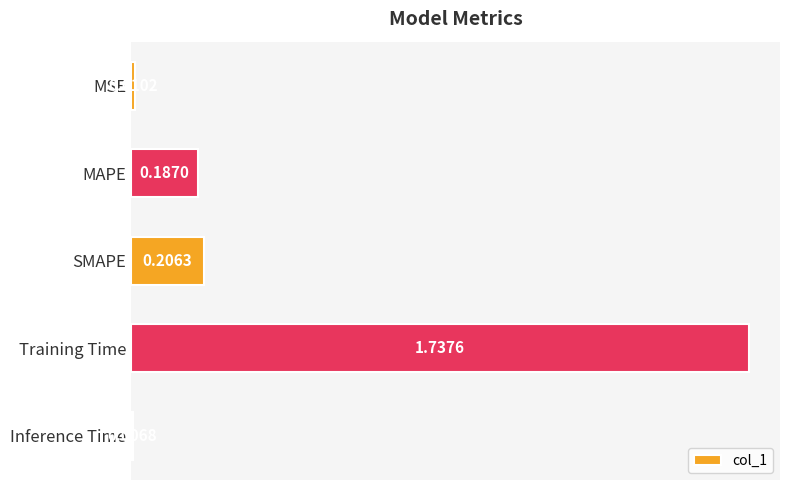

What is the sum of all values?

2.1